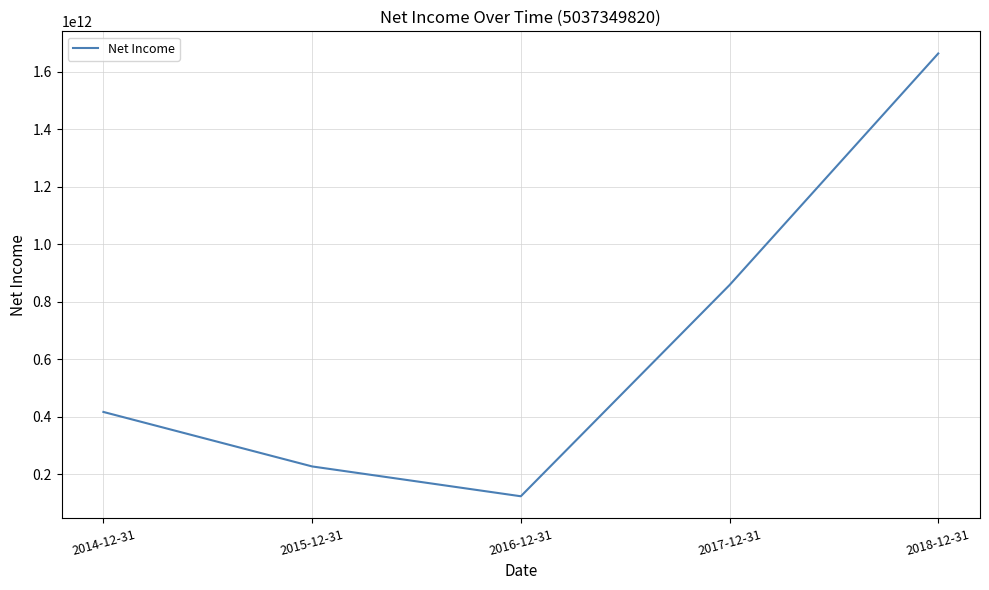

Which has a higher value, 2017-12-31 or 2018-12-31?

2018-12-31